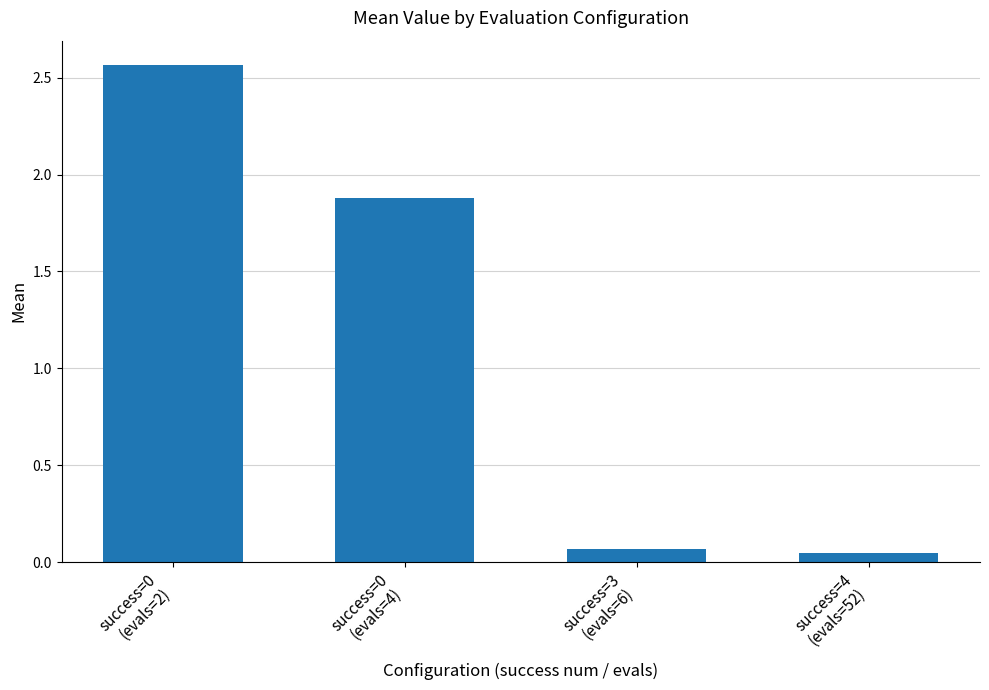

What is the average value?

1.1